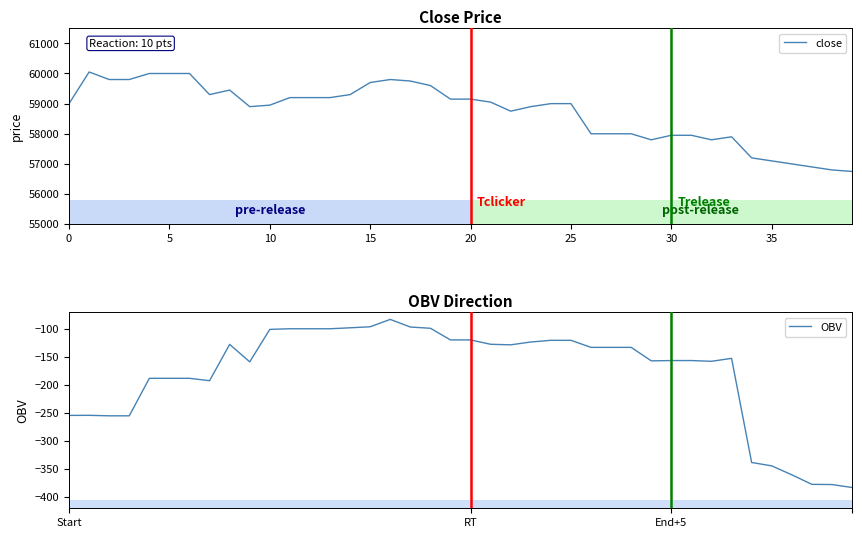

Which category has the lowest value across all series?

39